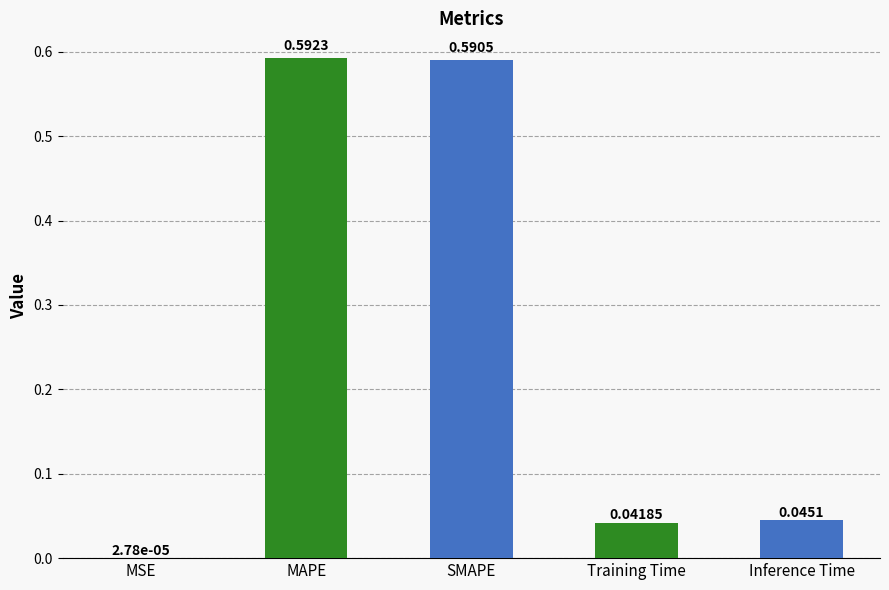

Which label corresponds to the largest value in the chart?

MAPE